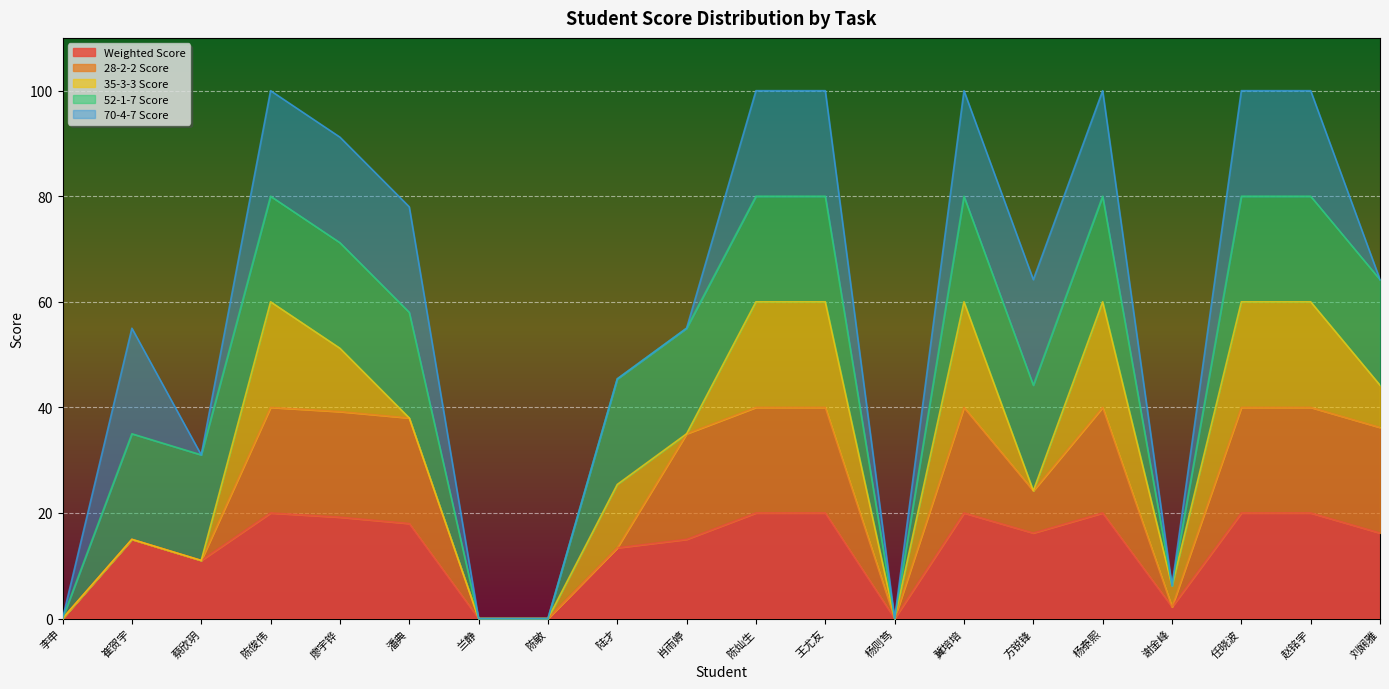

True or false: Weighted Score has a value of 20.0 at 任晓波.

True